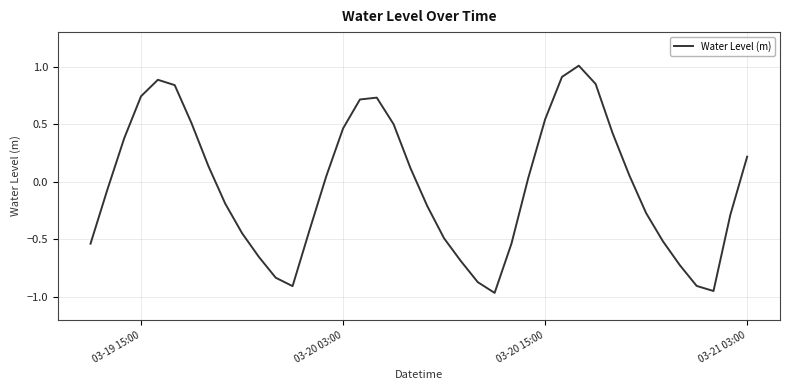

What is the maximum value shown in the chart?

1.0